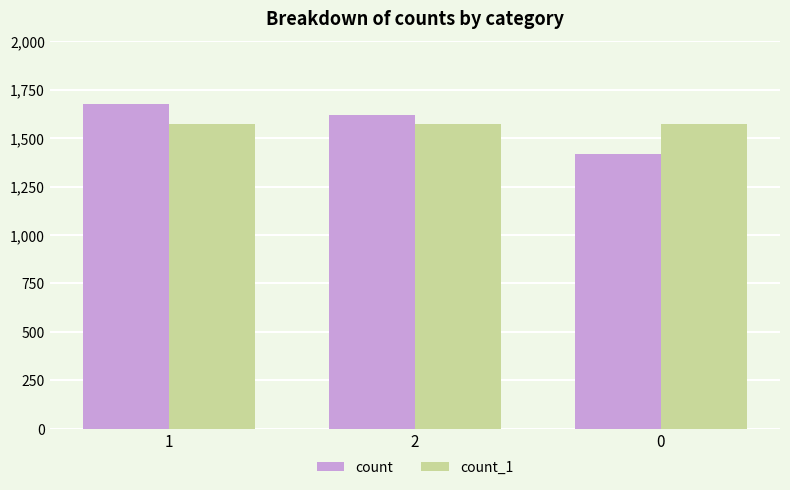

Which category has the highest value across all series?

1